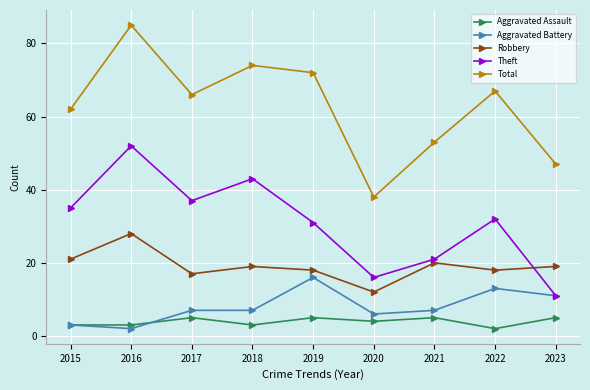

At how many categories does at least one series exceed 19?

9